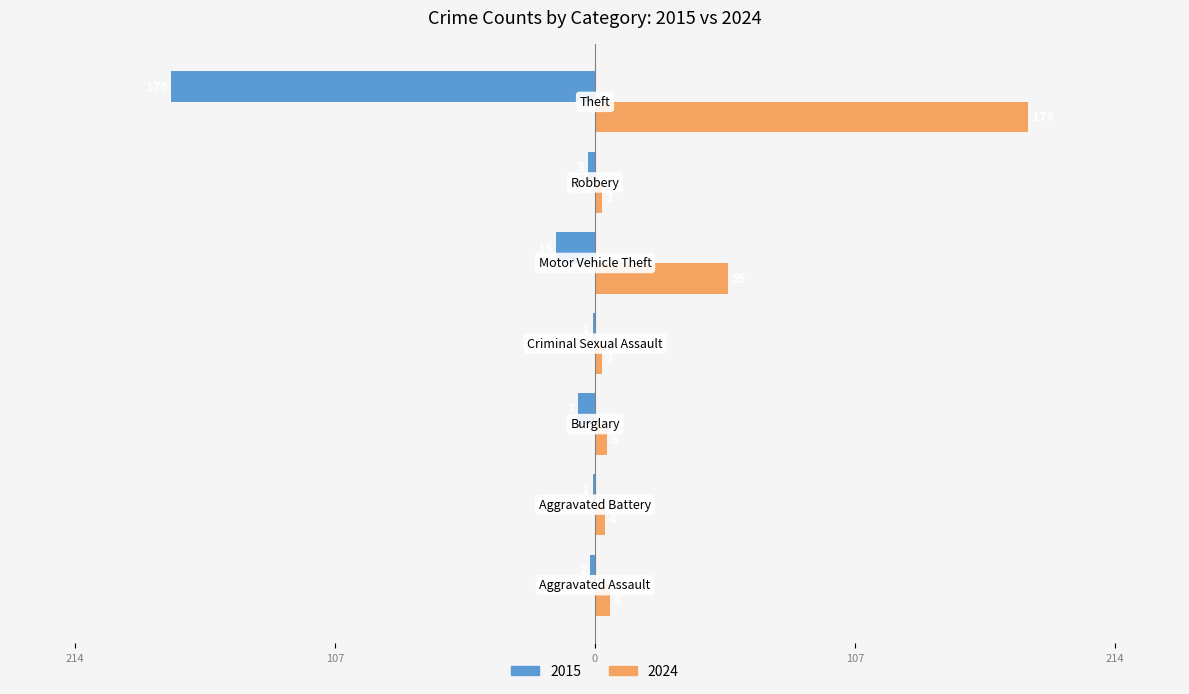

Which category has the highest value across all series?

Theft